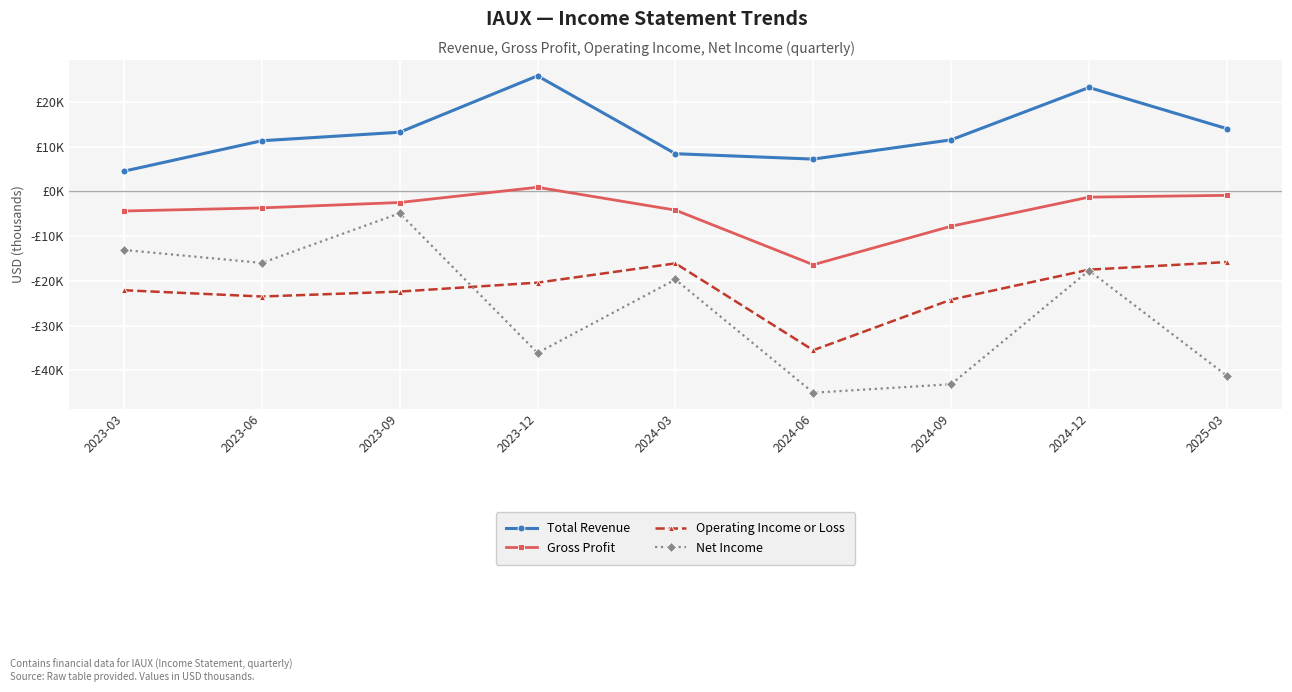

Count the number of categories in the chart.

9